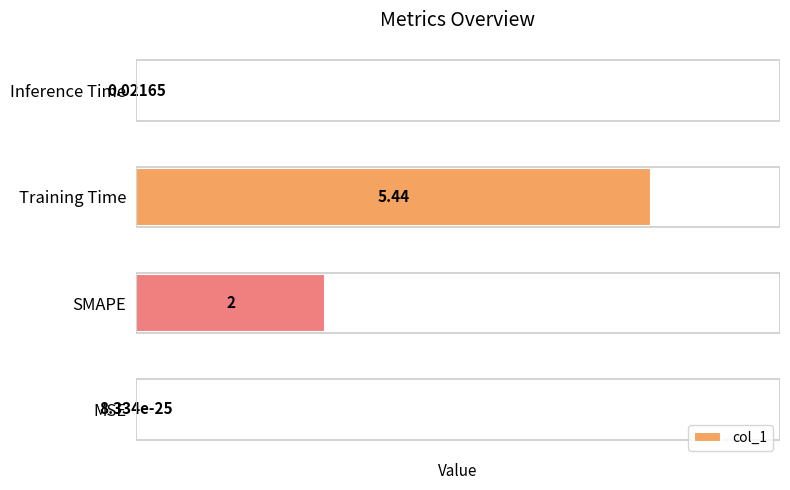

What is the average value?

1.9